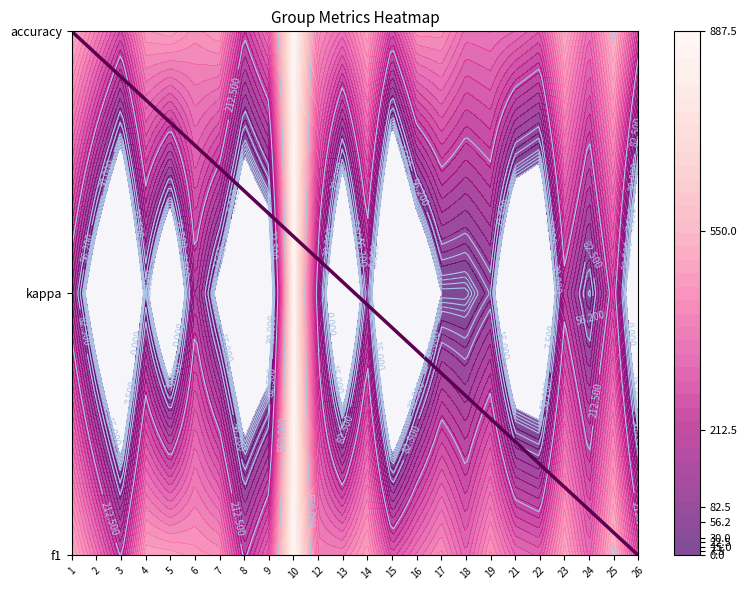

The chart shows a value of 1 at 1. True or false?

False